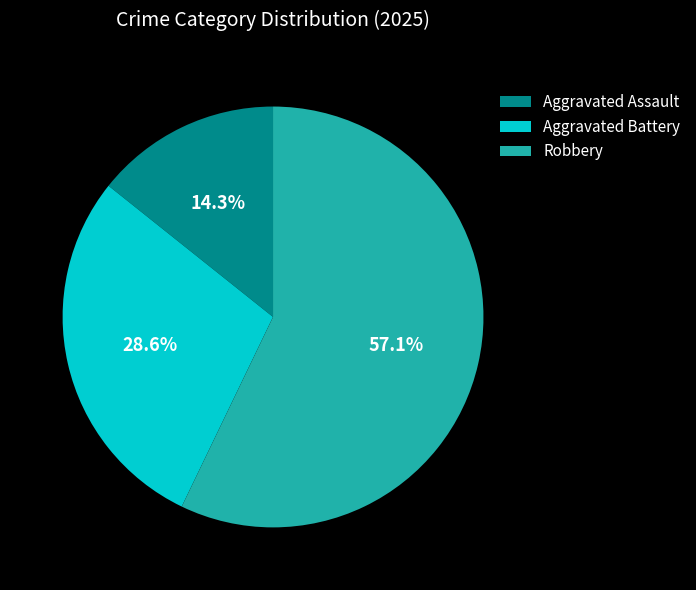

To the nearest percent, what is the difference between the Aggravated Battery and Aggravated Assault slice percentages?

14%